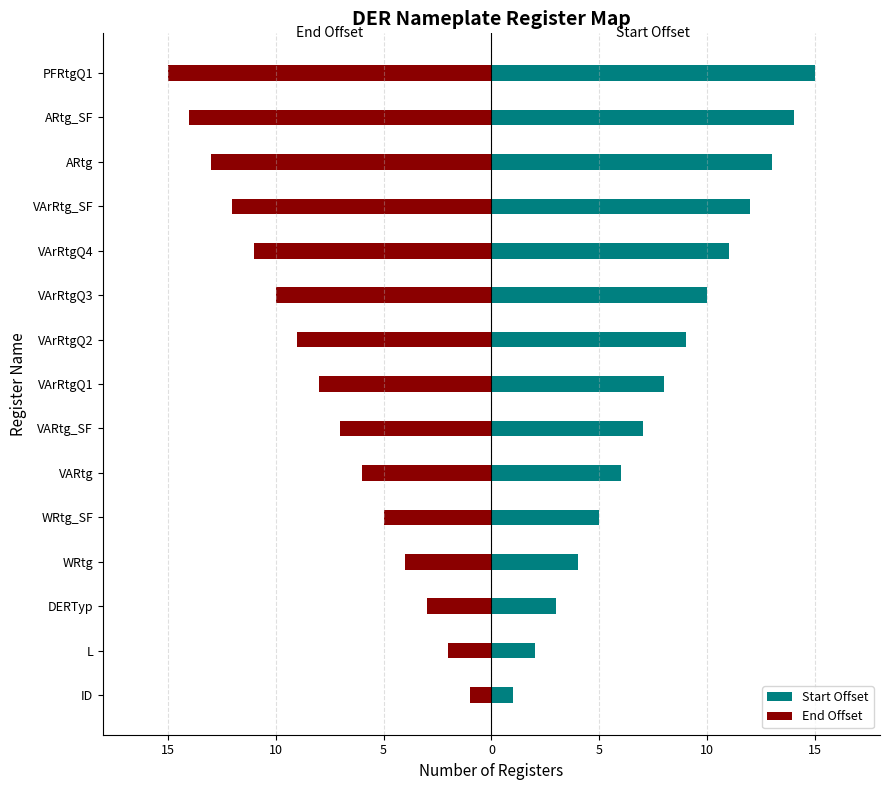

Is the value of Start Offset at VArRtgQ4 greater than the value of End Offset at WRtg?

Yes